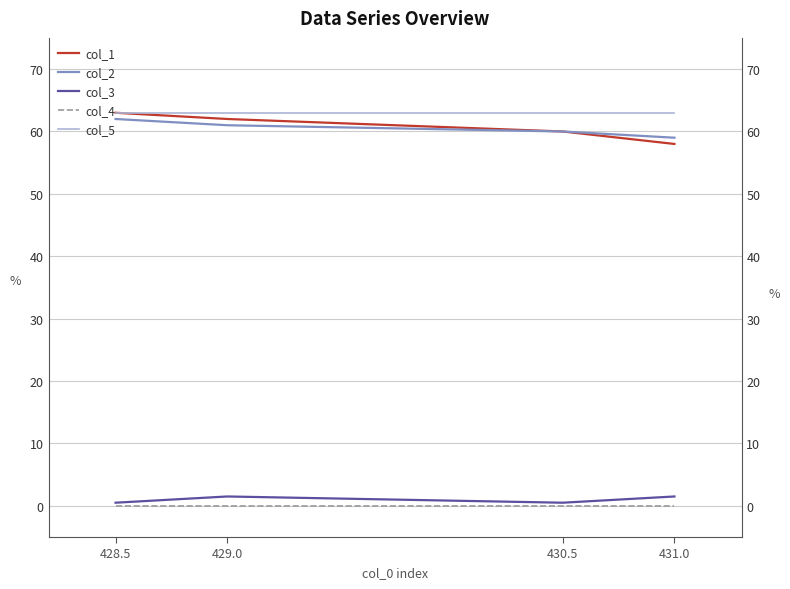

Reading right to left, extract all data points from this chart.

col_1: 431.0=58.0	430.5=60.0	429.0=62.0	428.5=63.0
col_2: 431.0=59.0	430.5=60.0	429.0=61.0	428.5=62.0
col_3: 431.0=1.5	430.5=0.5	429.0=1.5	428.5=0.5
col_4: 431.0=0.0	430.5=0.0	429.0=0.0	428.5=0.0
col_5: 431.0=63.0	430.5=63.0	429.0=63.0	428.5=63.0